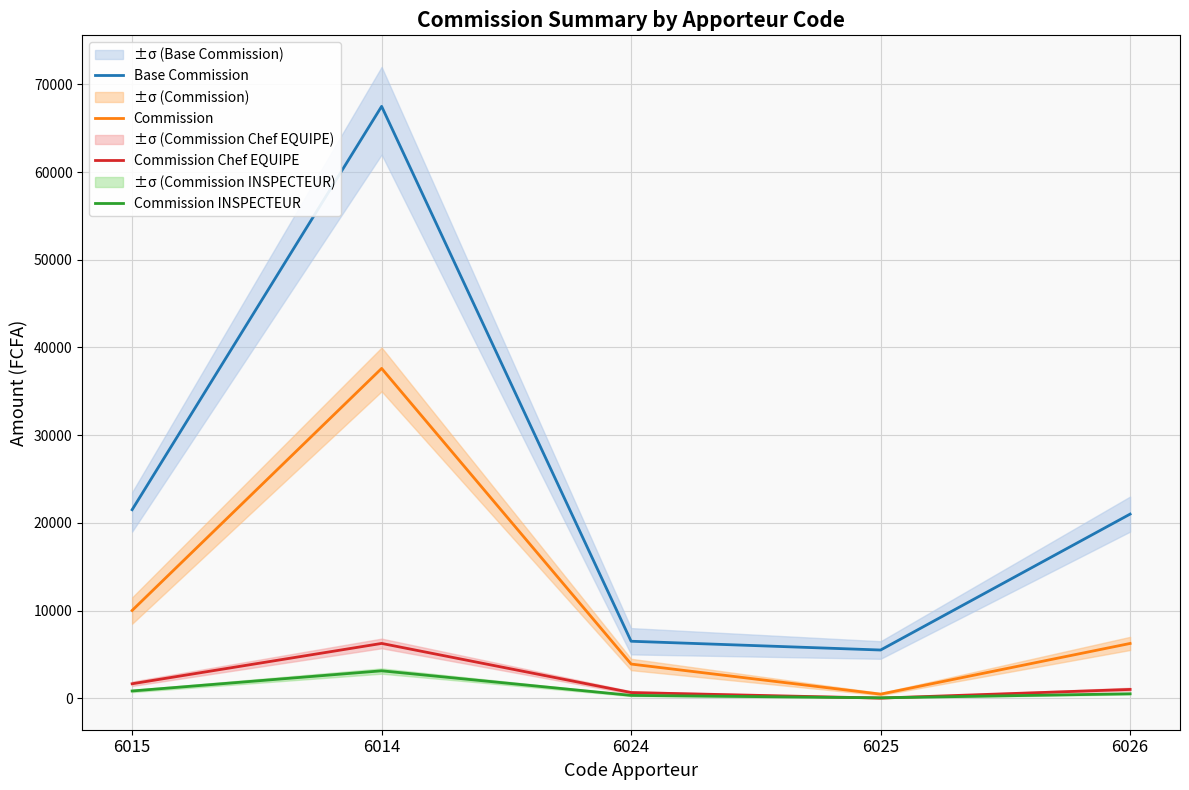

Between 6014 and 6024, which series saw the biggest shift?

Base Commission